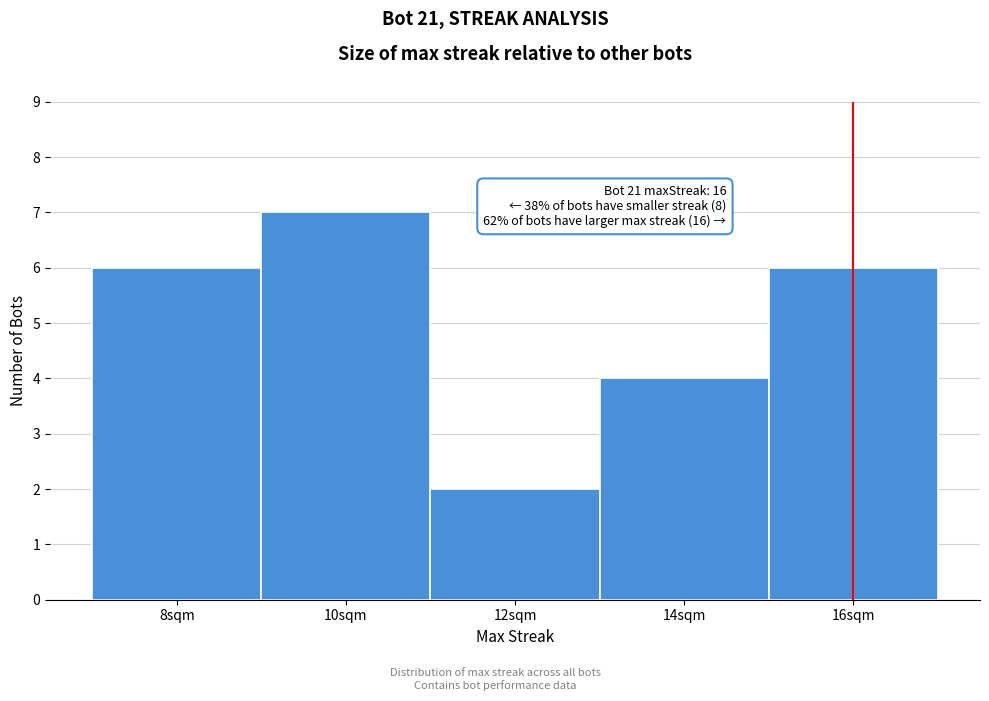

Over which range of the x-axis is the bar tallest?

9 to 11